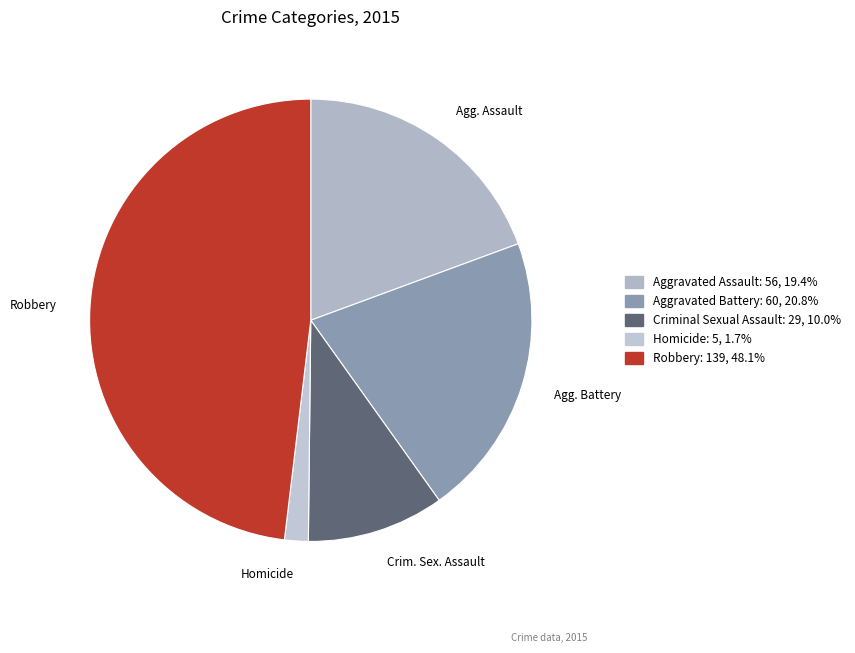

To the nearest percent, what is the difference between the largest and smallest slice percentages?

46%